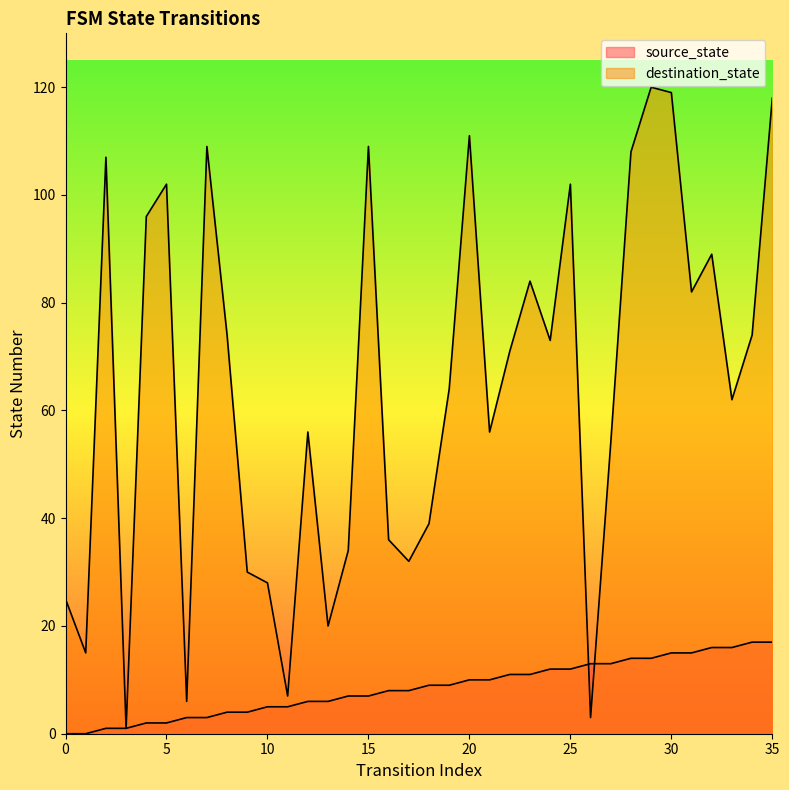

Which series has the largest total across all categories?

destination_state